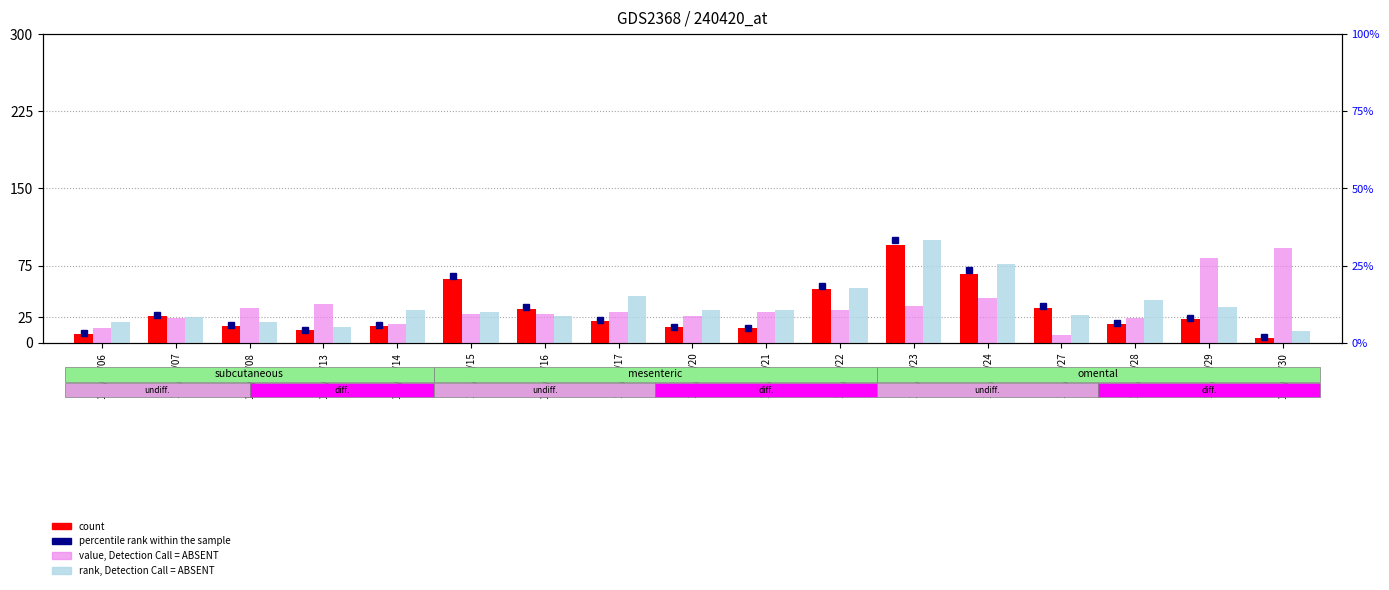

How many bars are there in total?

51